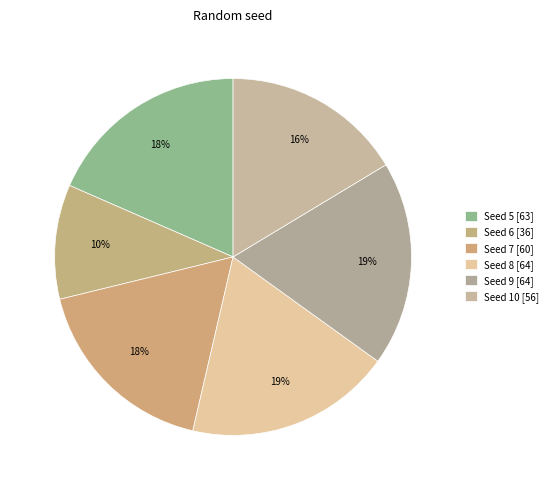

Count the number of slices in the pie.

6